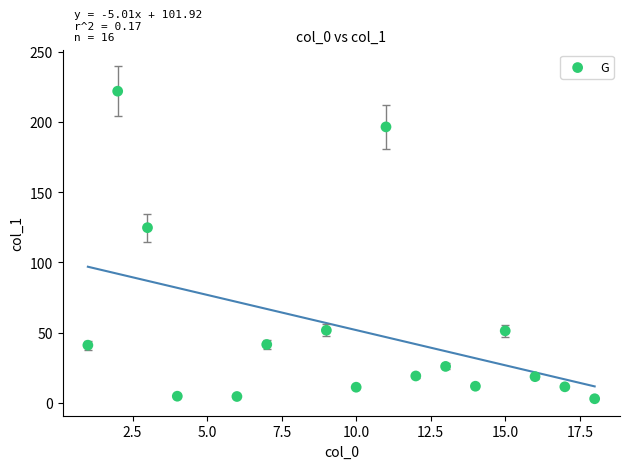

What is the range of Y values (max minus min)?

218.8